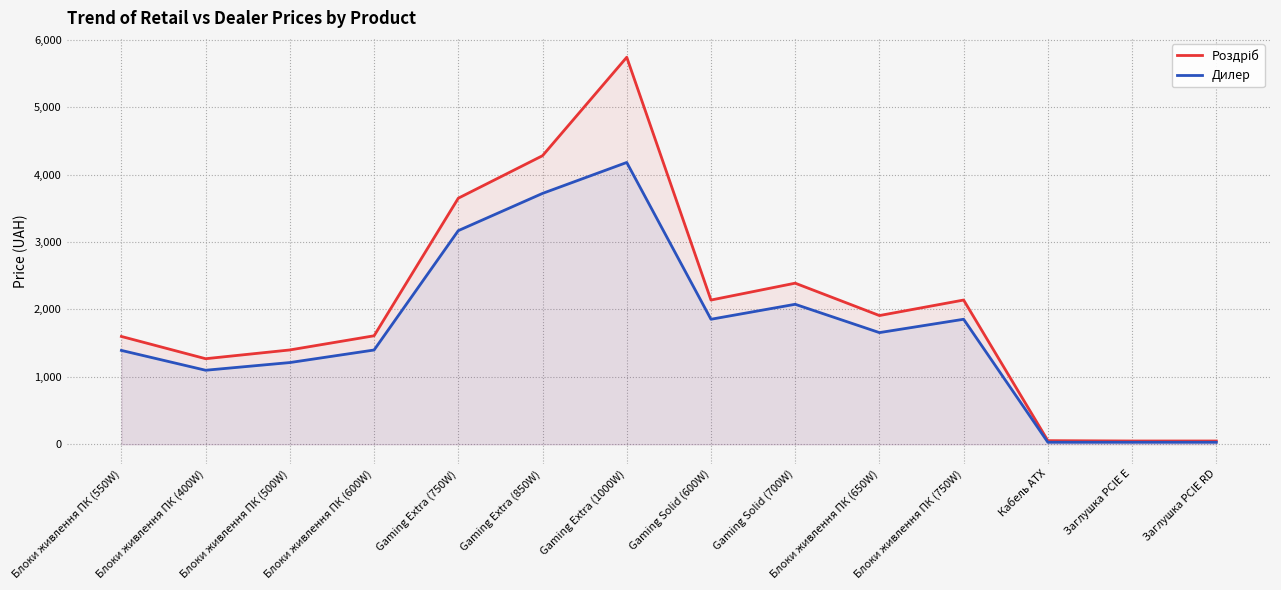

How many lines are shown in the chart?

2